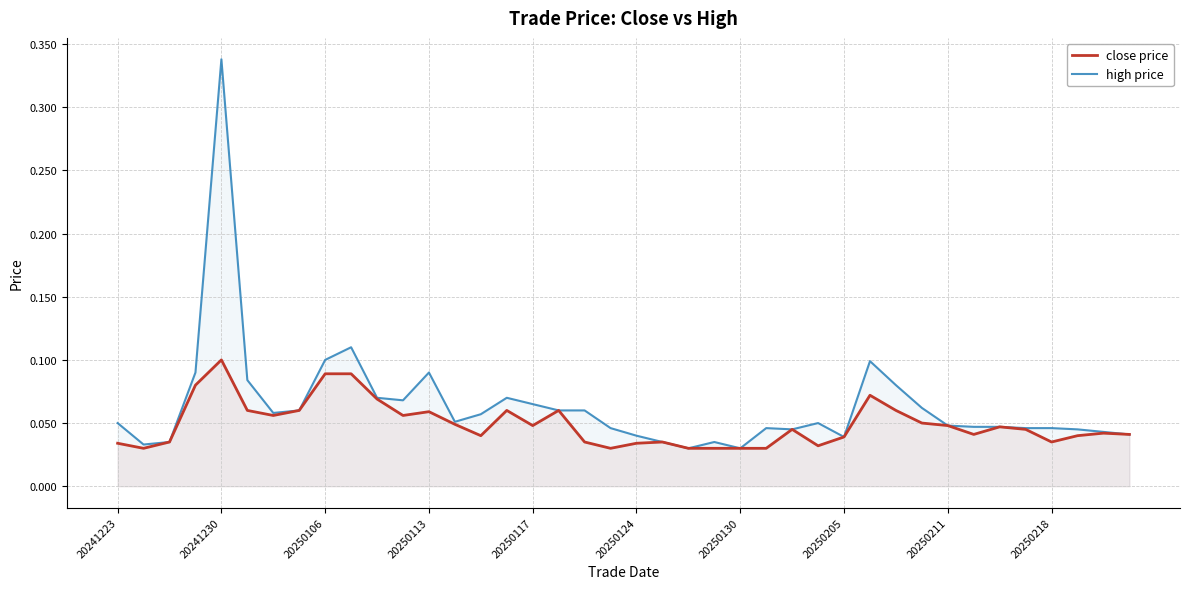

How many lines are shown in the chart?

2